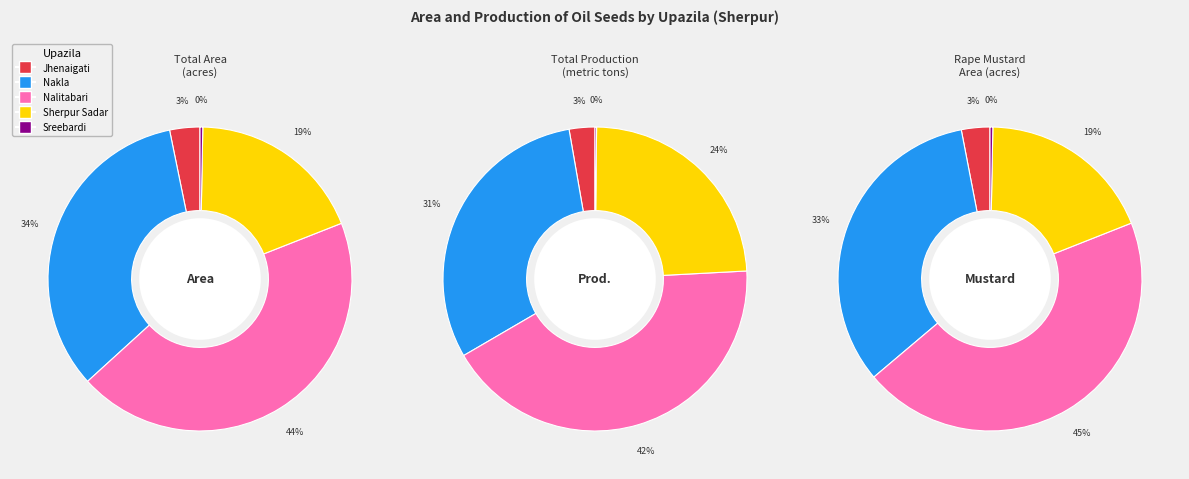

Is there a majority slice in this chart?

No